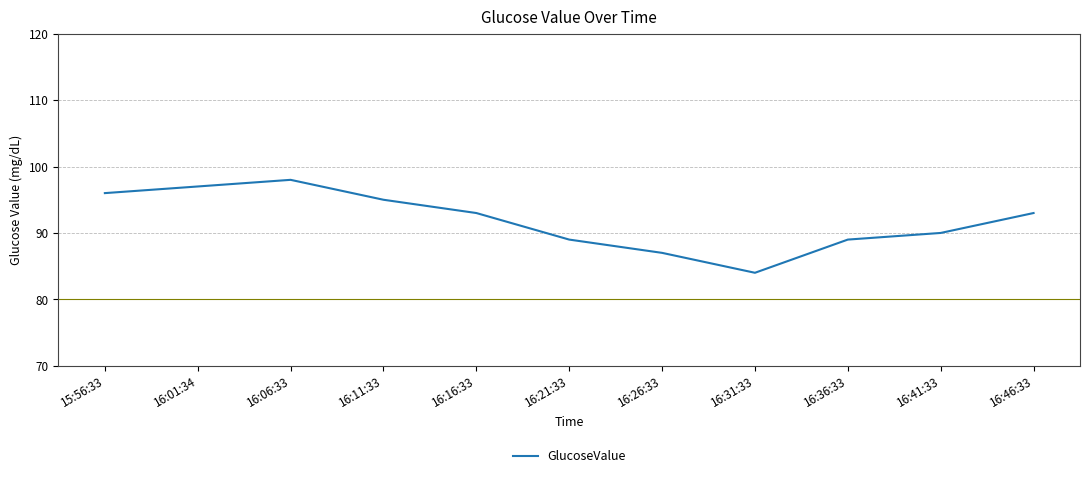

How many distinct data groups are displayed?

1